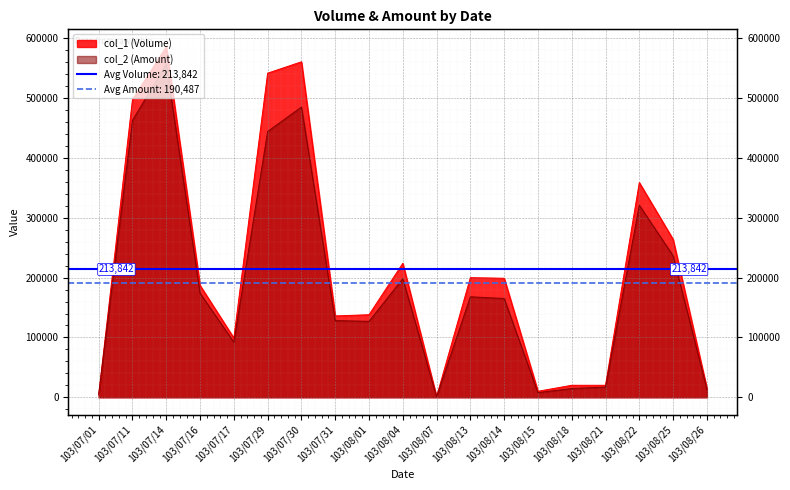

What is the sum of all col_2 (Amount) values?

3619260